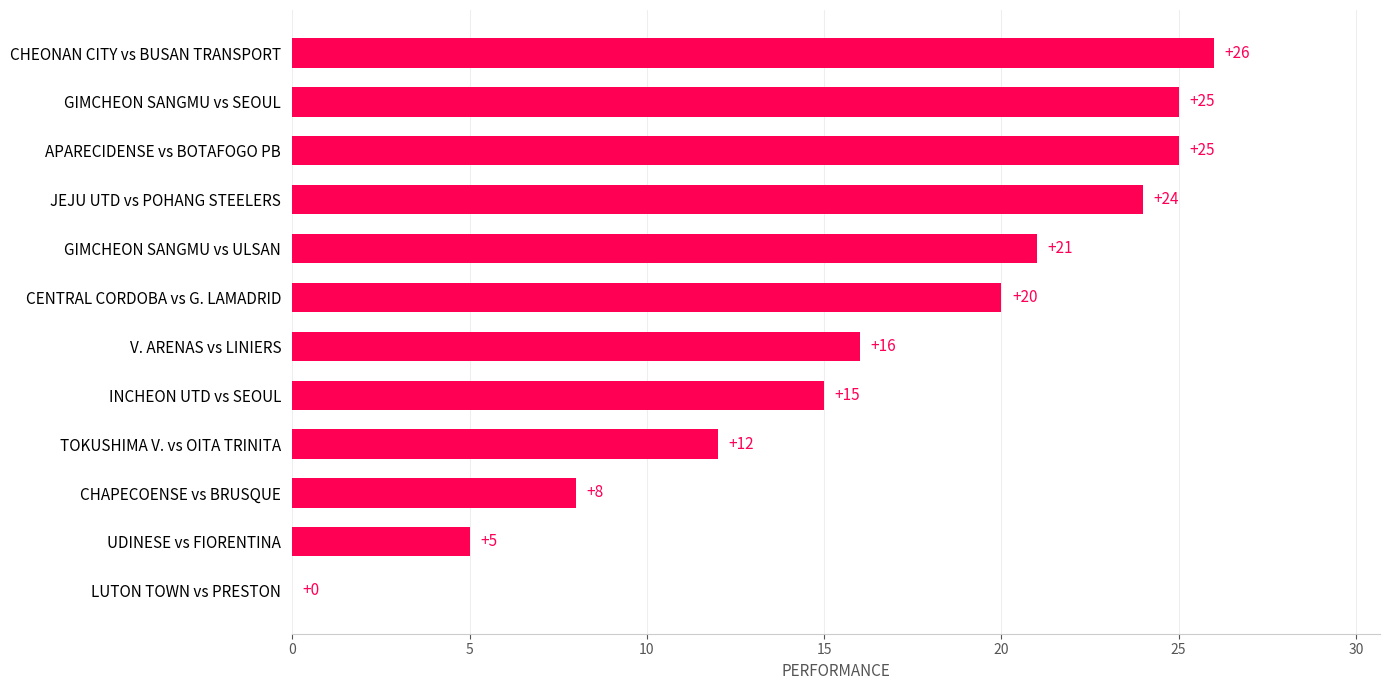

Which category has the highest value across all series?

CHEONAN CITY vs BUSAN TRANSPORT